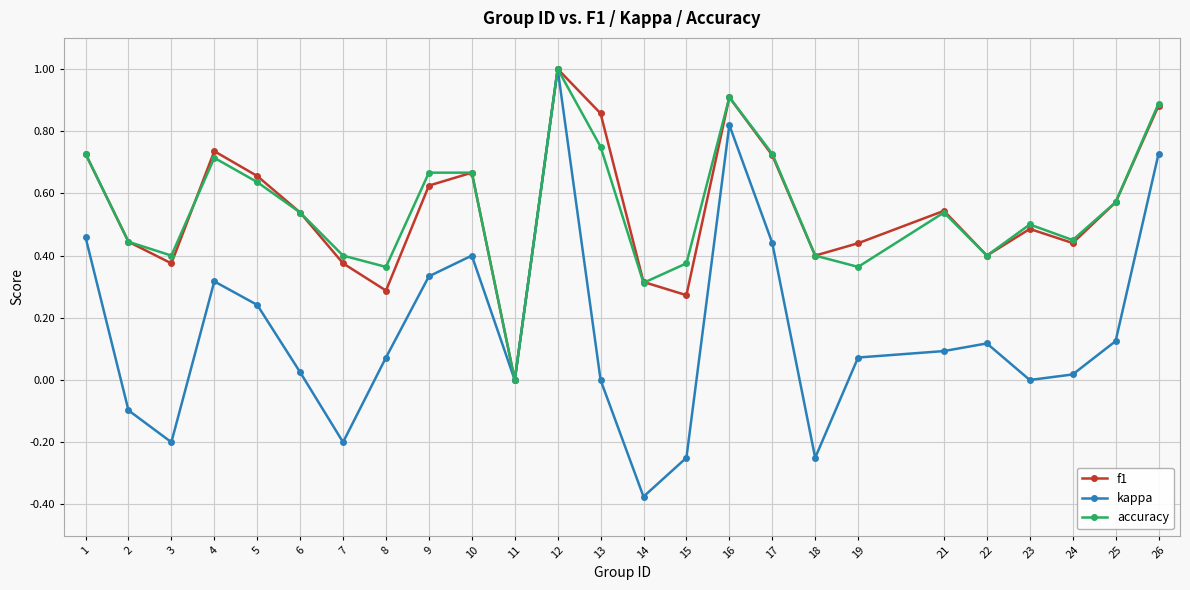

Between 2 and 7, which series saw the biggest shift?

kappa